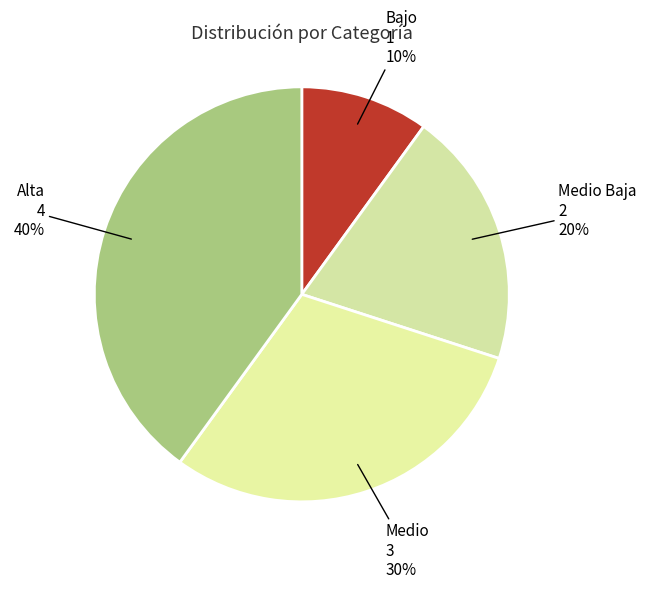

How many slices are in this pie chart?

4